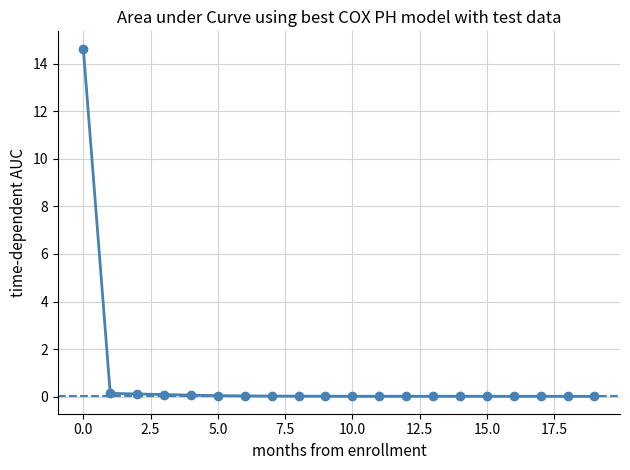

Reading right to left, what are all the values shown in this chart?

19=0.0	18=0.0	17=0.0	16=0.0	15=0.0	14=0.0	13=0.0	12=0.0	11=0.0	10=0.0	9=0.0	8=0.0	7=0.0	6=0.0	5=0.0	4=0.1	3=0.1	2=0.1	1=0.1	0=14.6